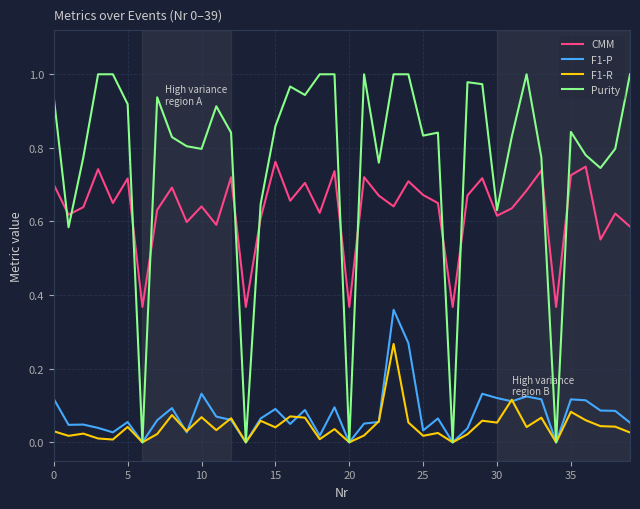

Which series has the widest spread of values?

Purity